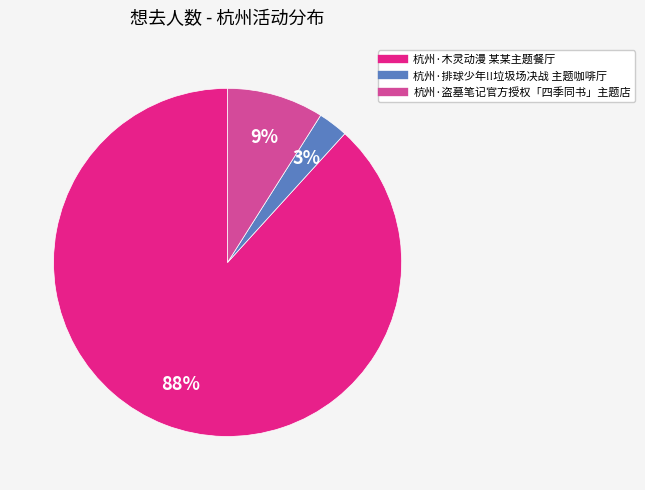

Is there any slice that represents more than half of the pie?

Yes